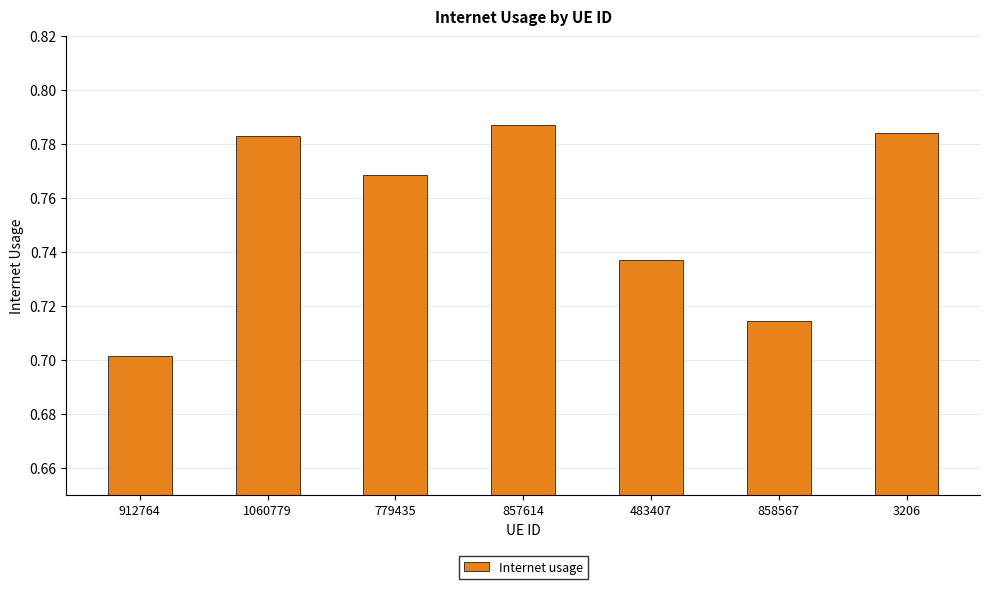

What is the label of the 2nd bar from the right?

858567